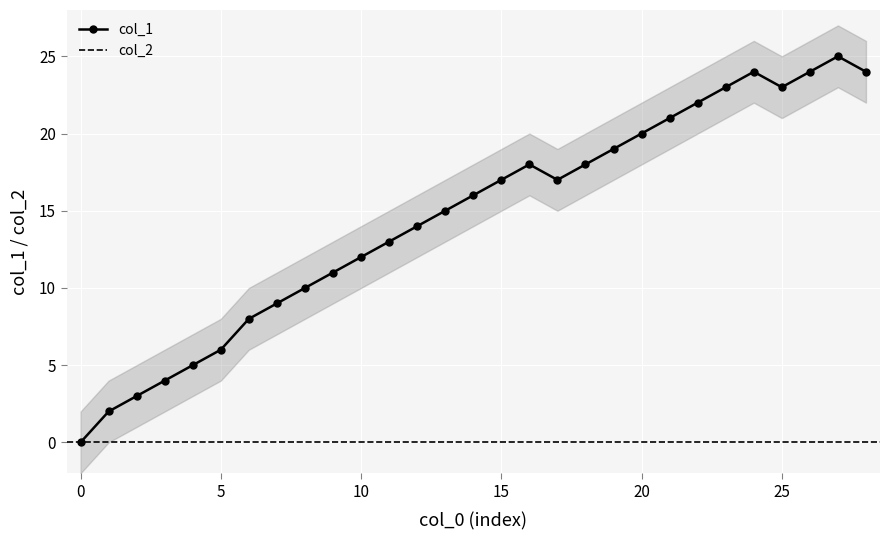

How many values in col_1 are above zero?

28